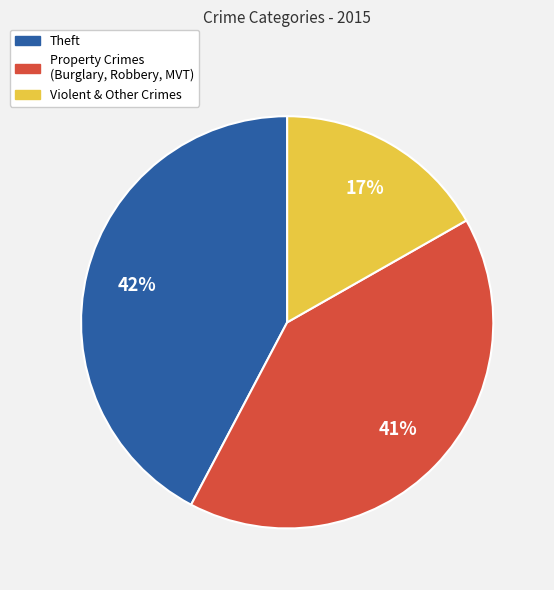

To the nearest percent, what portion does Violent & Other Crimes represent?

17%